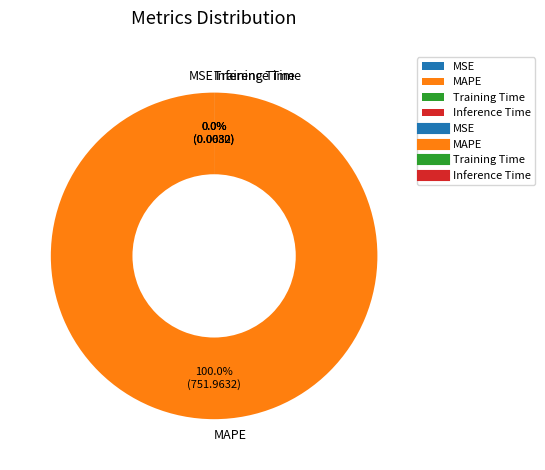

Combined, what portion of the pie is MAPE and MSE?

100.0%